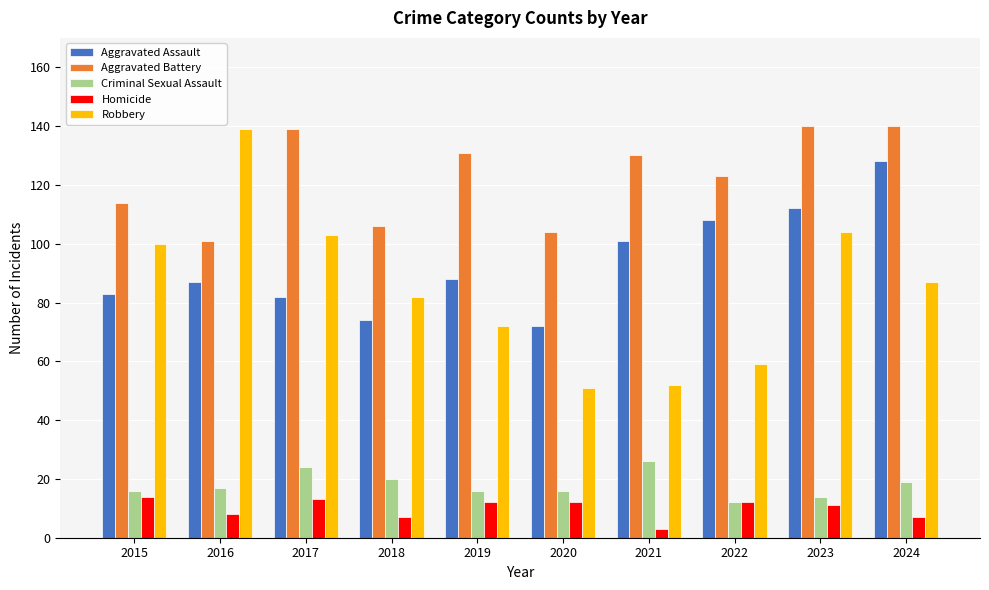

What are all the series names shown in the legend?

Aggravated Assault, Aggravated Battery, Criminal Sexual Assault, Homicide, Robbery